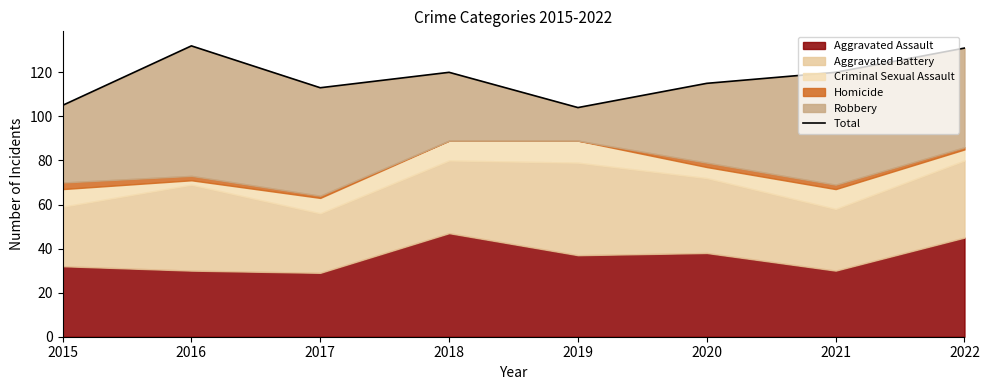

Which category has the lowest value across all series?

2019